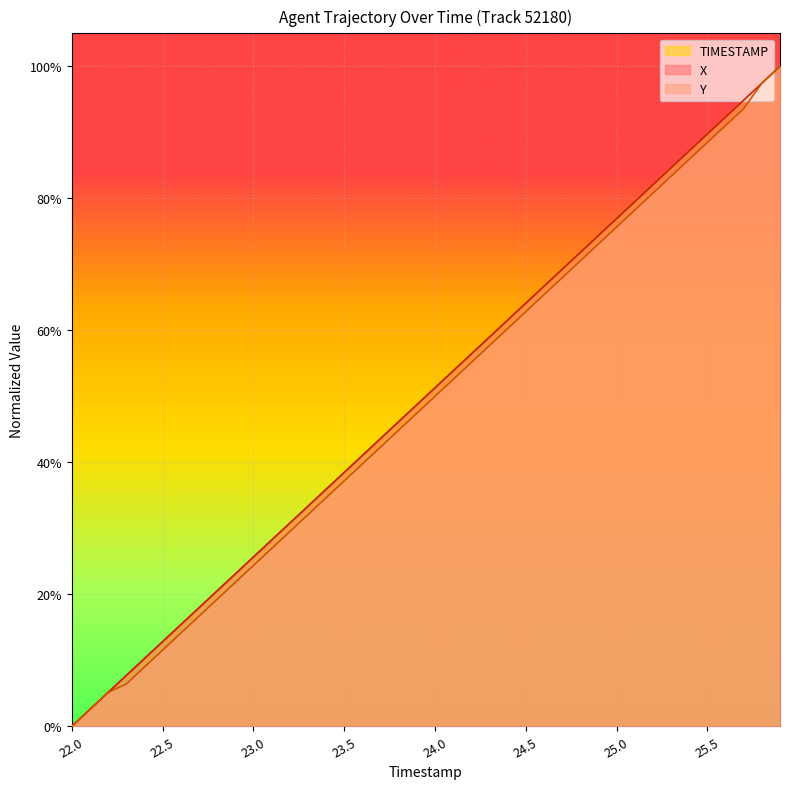

Which category has the lowest value in the Y series?

22.0